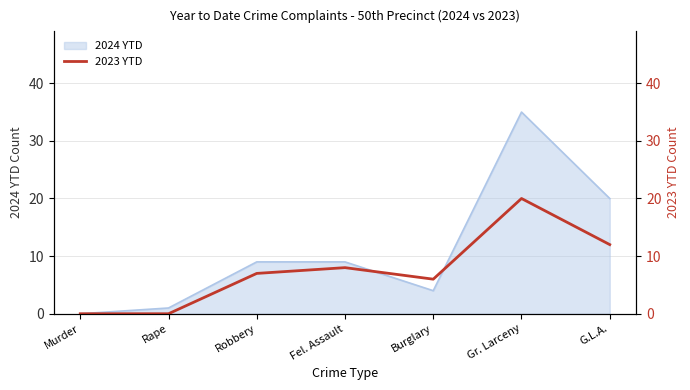

Is it true that 2024 YTD equals 22 at Gr. Larceny?

False